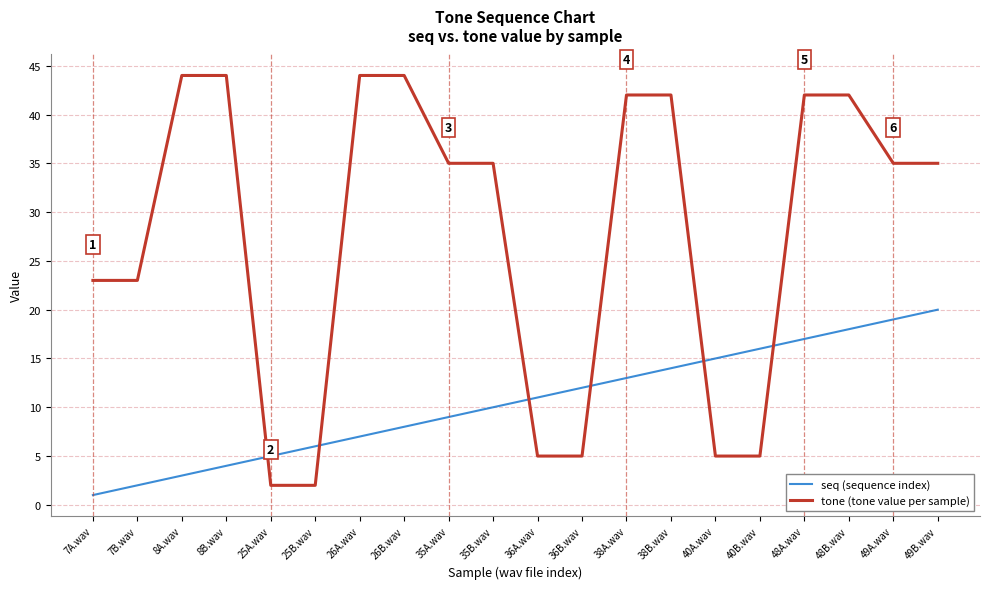

At 36B.wav, list the series in order from largest to smallest.

seq (sequence index), tone (tone value per sample)